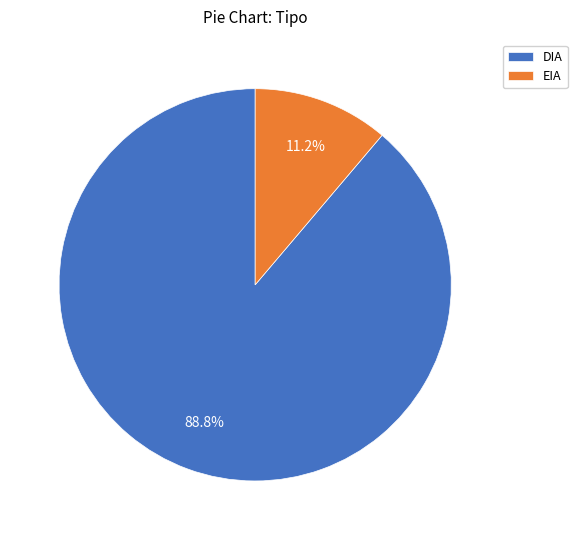

What is the largest slice in the pie chart?

DIA